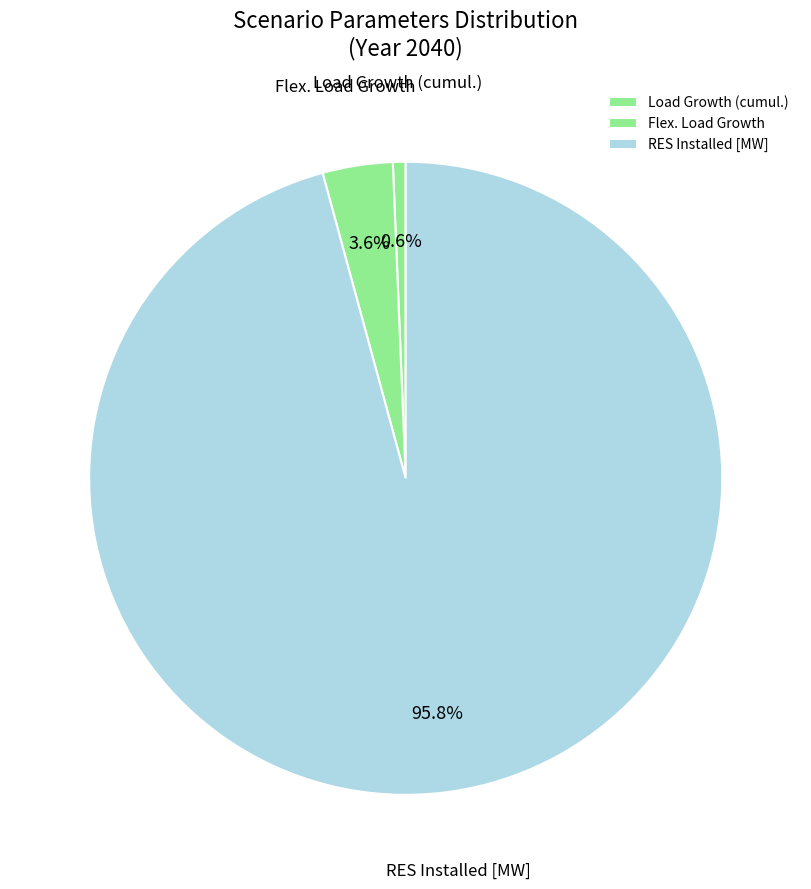

Which category has the biggest portion of the pie?

RES Installed [MW]